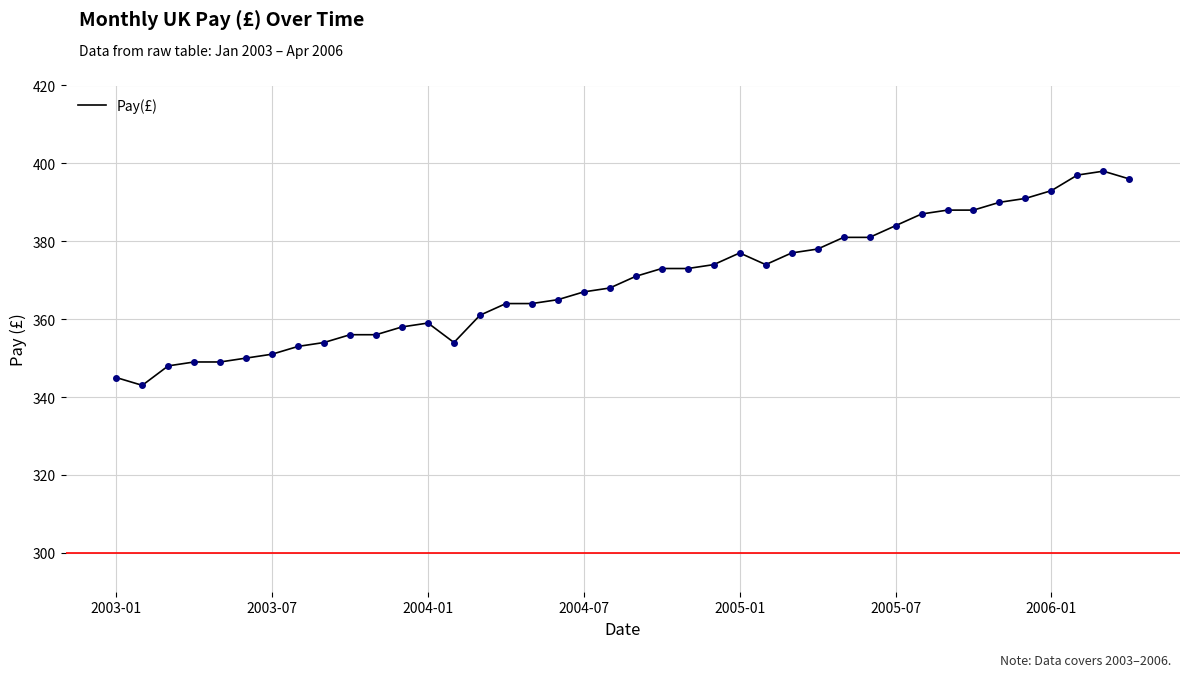

What is the maximum value shown in the chart?

398